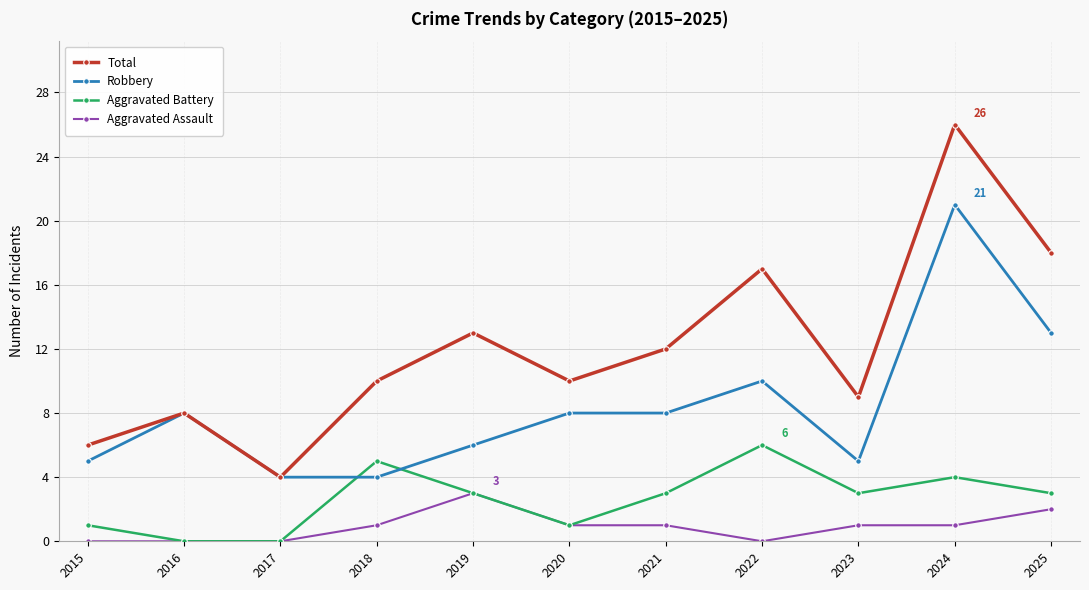

True or false: Robbery has more than 1 points higher than both neighbors.

True